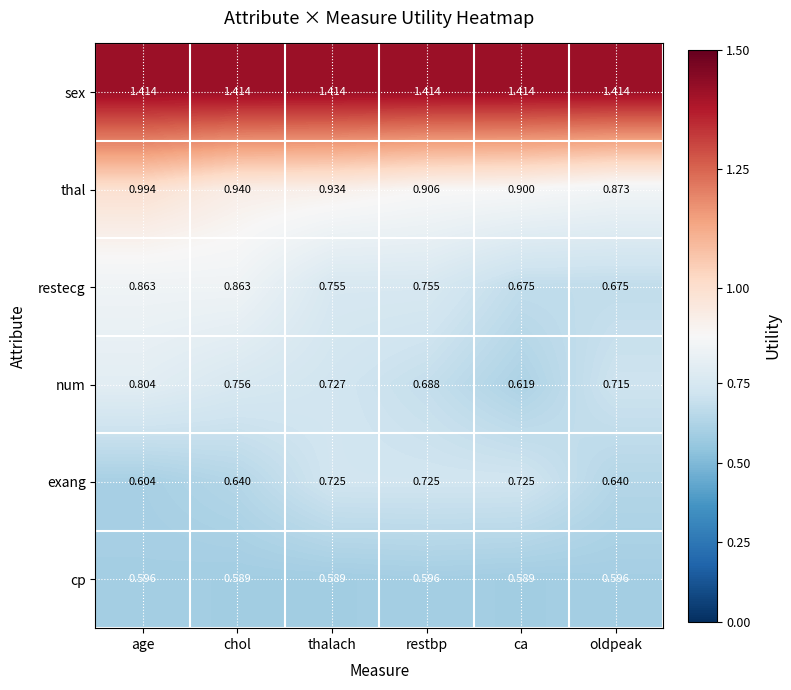

Which category has the highest value in the thal series?

age